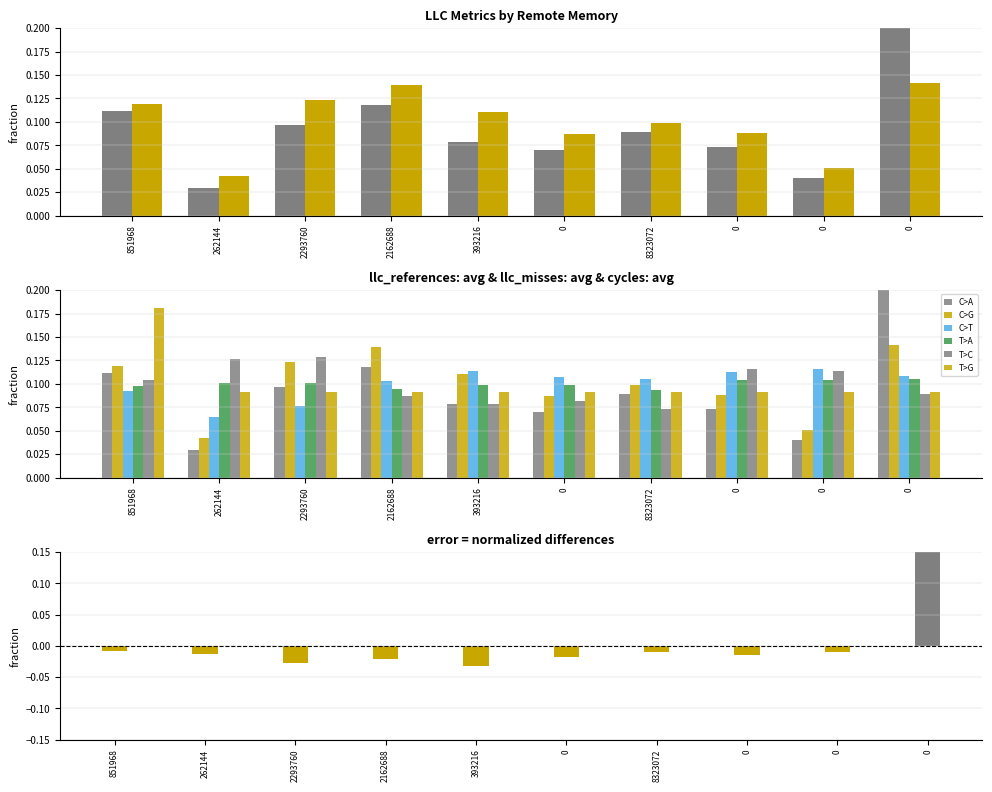

How many categories are shown in the chart?

10